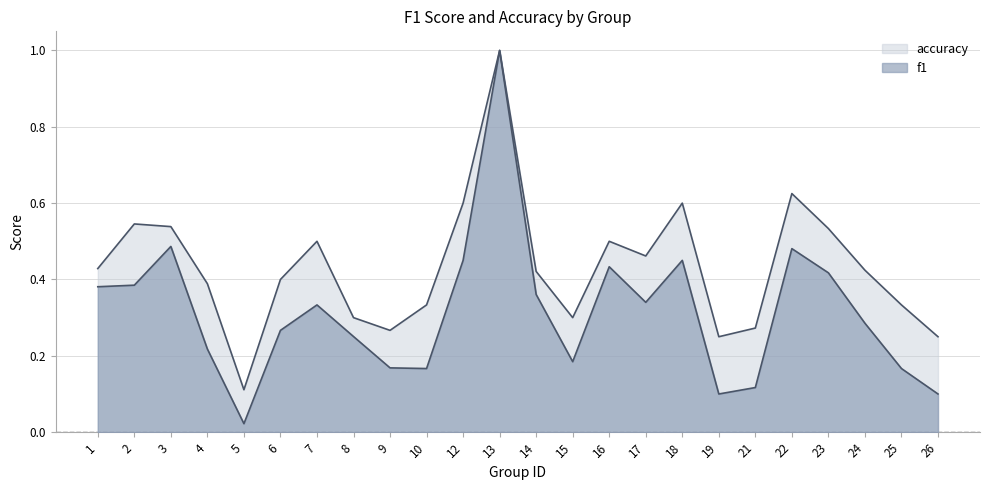

How many series are shown in this chart?

2